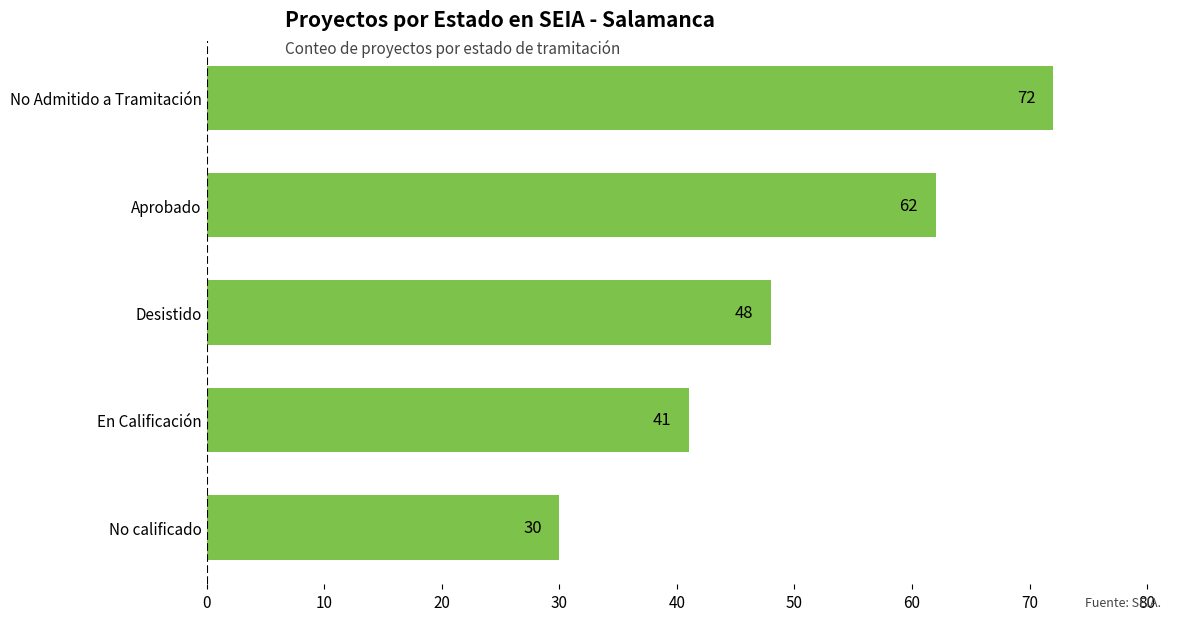

What is the label of the 2nd bar from the bottom?

En Calificación